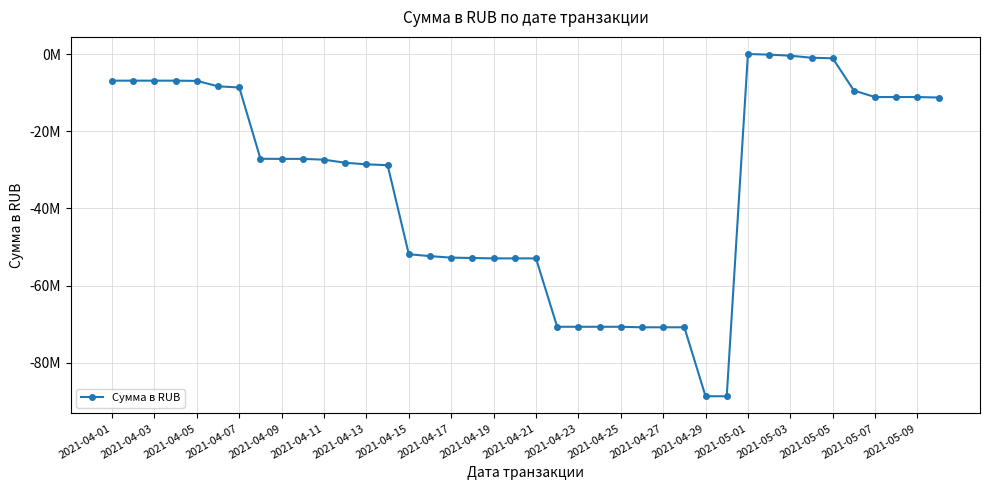

What is the sum of all values?

-1343852694.3